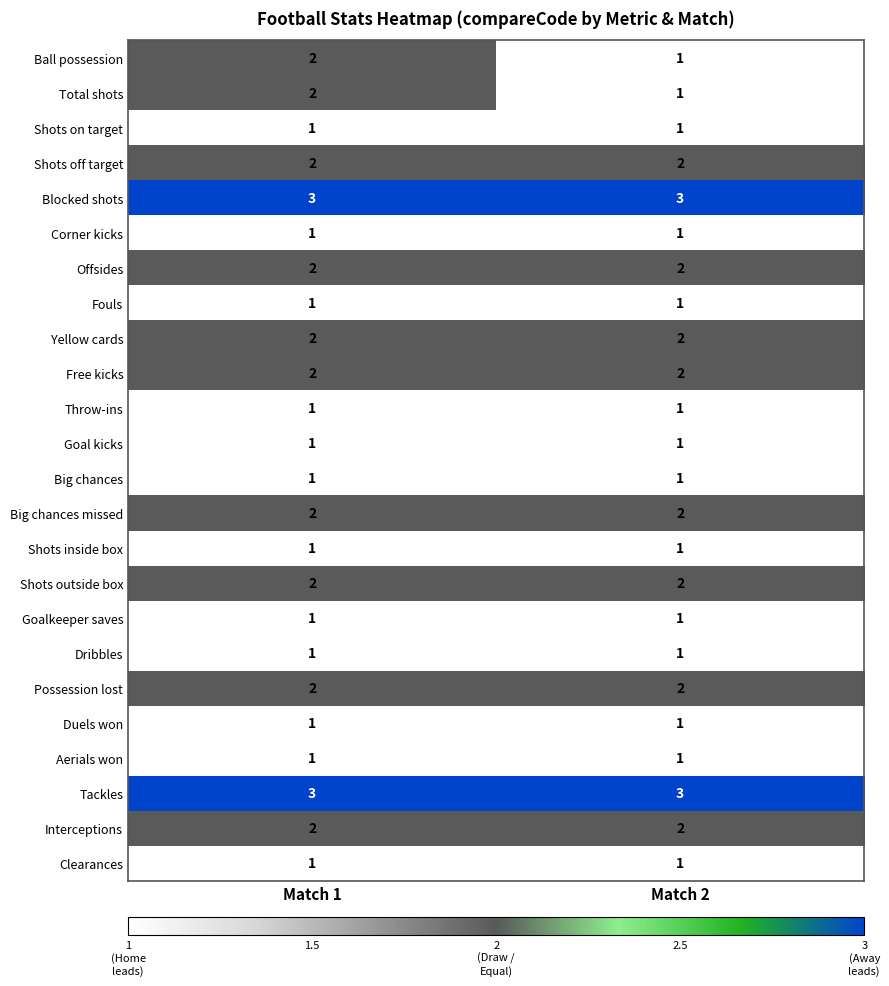

How many series are shown in this chart?

24